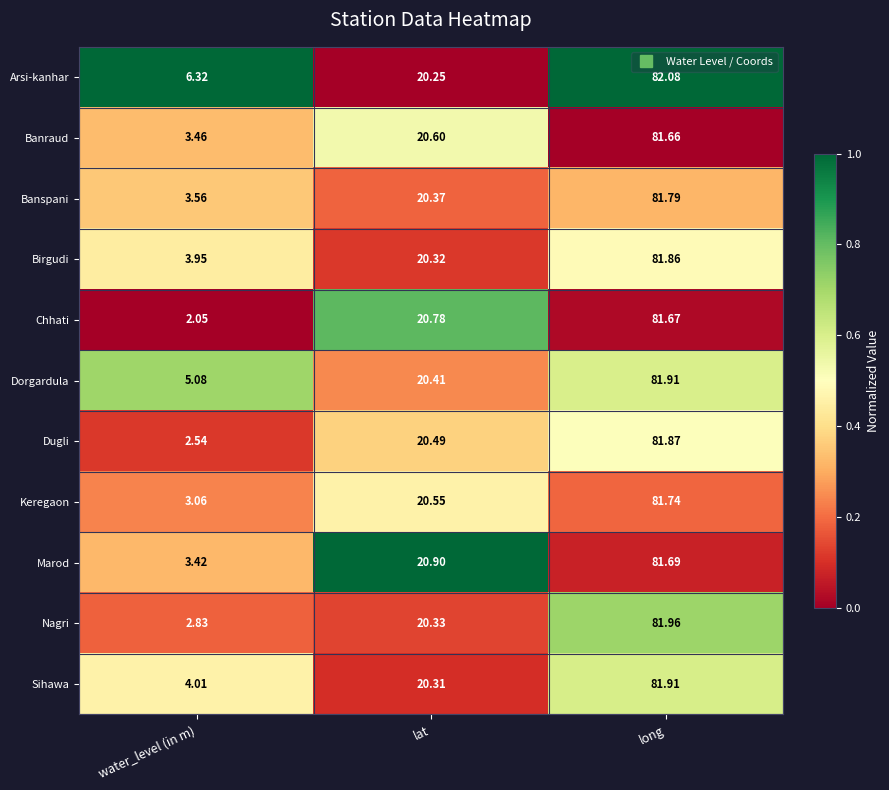

At lat, list the series in order from smallest to largest.

Arsi-kanhar, Sihawa, Birgudi, Nagri, Banspani, Dorgardula, Dugli, Keregaon, Banraud, Chhati, Marod